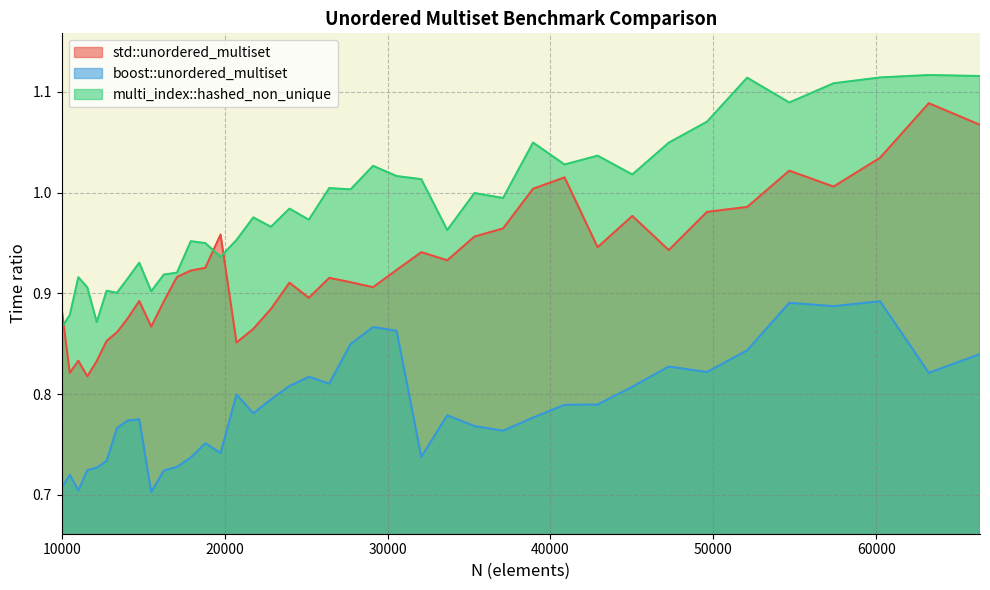

What is the value of the std::unordered_multiset point at the 2nd from the left?

0.8